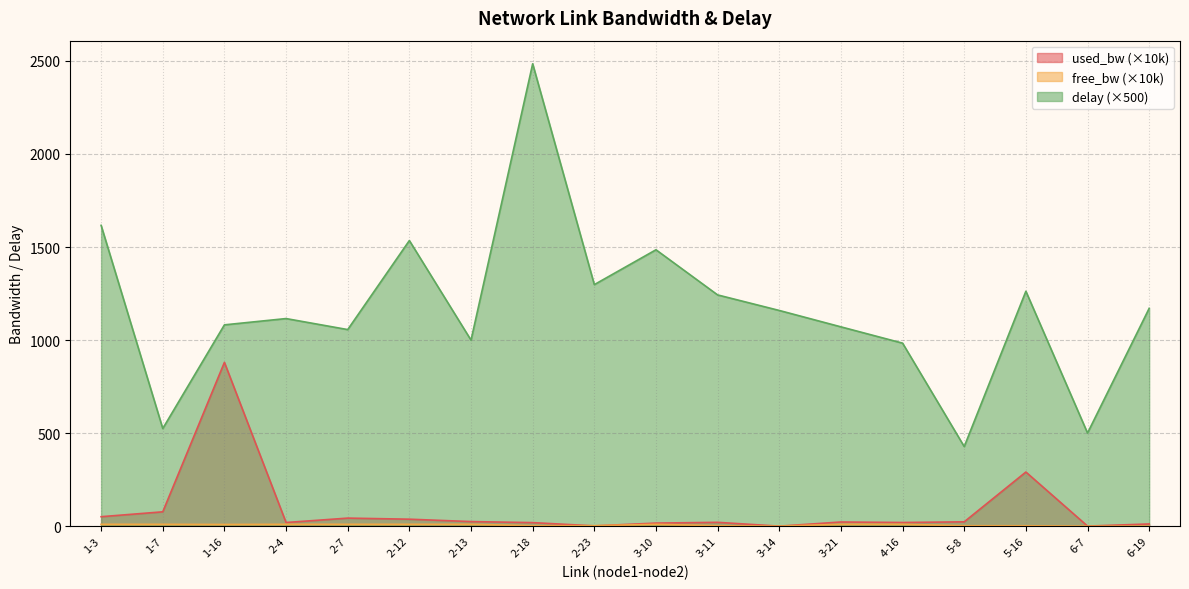

The delay series shows 1159.1 at 3-14. True or false?

True